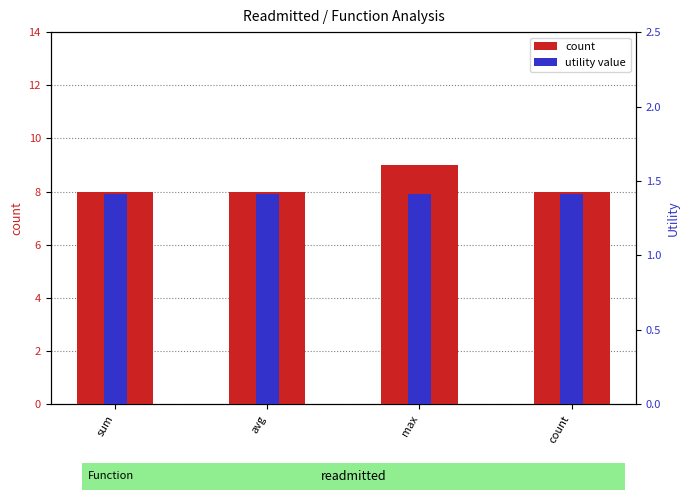

List the series in order of their peak value, lowest first.

utility value, count